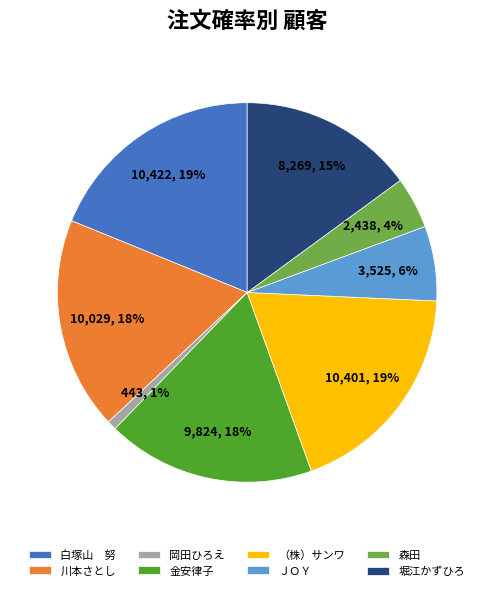

Which category has the smallest portion of the pie?

岡田ひろえ